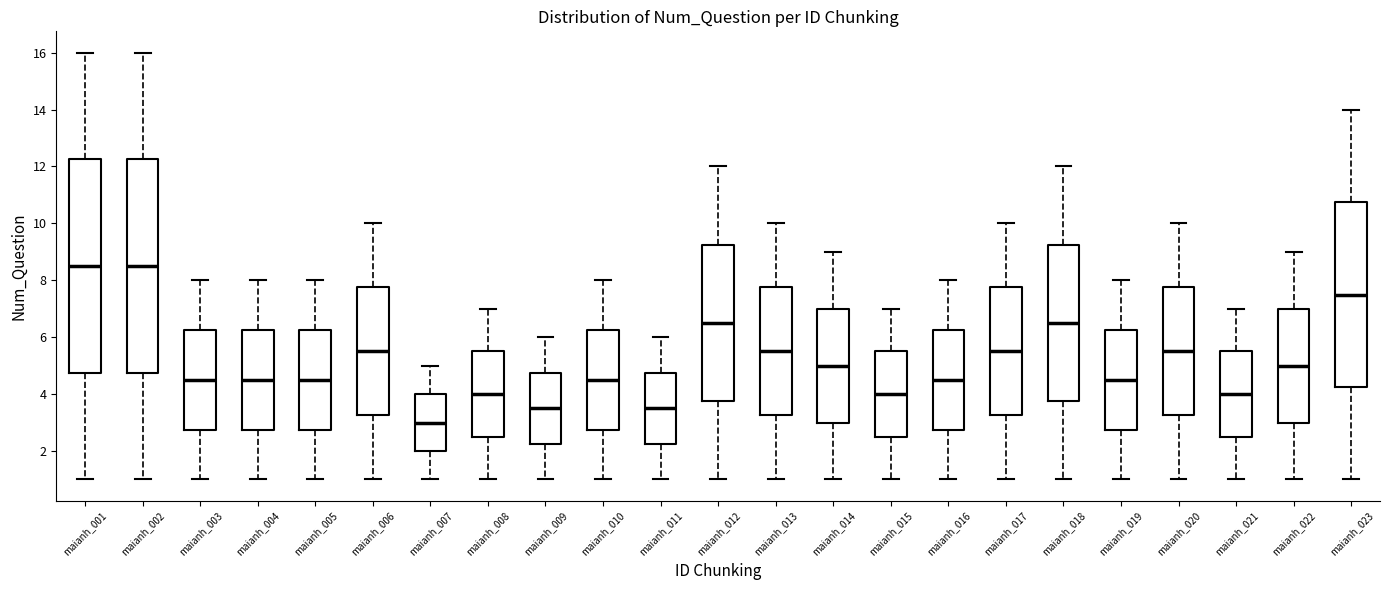

Reading left to right, transcribe this box plot: for each box, give where its median line is, the range the box spans, and where its two whiskers end, as read against the y-axis. The values are not printed on the chart, so give them approximately, as read against the axis.

maianh_001: median 8.6, box 4.8 to 12.2, whiskers 1.0 to 16.0
maianh_002: median 8.6, box 4.8 to 12.2, whiskers 1.0 to 16.0
maianh_003: median 4.6, box 2.8 to 6.2, whiskers 1.0 to 8.0
maianh_004: median 4.6, box 2.8 to 6.2, whiskers 1.0 to 8.0
maianh_005: median 4.6, box 2.8 to 6.2, whiskers 1.0 to 8.0
maianh_006: median 5.6, box 3.2 to 7.8, whiskers 1.0 to 10.0
maianh_007: median 3.0, box 2.0 to 4.0, whiskers 1.0 to 5.0
maianh_008: median 4.0, box 2.6 to 5.6, whiskers 1.0 to 7.0
maianh_009: median 3.6, box 2.2 to 4.8, whiskers 1.0 to 6.0
maianh_010: median 4.6, box 2.8 to 6.2, whiskers 1.0 to 8.0
maianh_011: median 3.6, box 2.2 to 4.8, whiskers 1.0 to 6.0
maianh_012: median 6.6, box 3.8 to 9.2, whiskers 1.0 to 12.0
maianh_013: median 5.6, box 3.2 to 7.8, whiskers 1.0 to 10.0
maianh_014: median 5.0, box 3.0 to 7.0, whiskers 1.0 to 9.0
maianh_015: median 4.0, box 2.6 to 5.6, whiskers 1.0 to 7.0
maianh_016: median 4.6, box 2.8 to 6.2, whiskers 1.0 to 8.0
maianh_017: median 5.6, box 3.2 to 7.8, whiskers 1.0 to 10.0
maianh_018: median 6.6, box 3.8 to 9.2, whiskers 1.0 to 12.0
maianh_019: median 4.6, box 2.8 to 6.2, whiskers 1.0 to 8.0
maianh_020: median 5.6, box 3.2 to 7.8, whiskers 1.0 to 10.0
maianh_021: median 4.0, box 2.6 to 5.6, whiskers 1.0 to 7.0
maianh_022: median 5.0, box 3.0 to 7.0, whiskers 1.0 to 9.0
maianh_023: median 7.6, box 4.2 to 10.8, whiskers 1.0 to 14.0